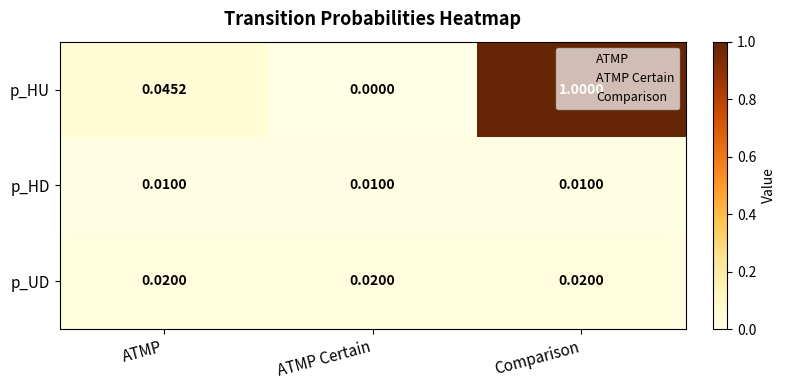

At ATMP, list the series in order from smallest to largest.

p_HD, p_UD, p_HU